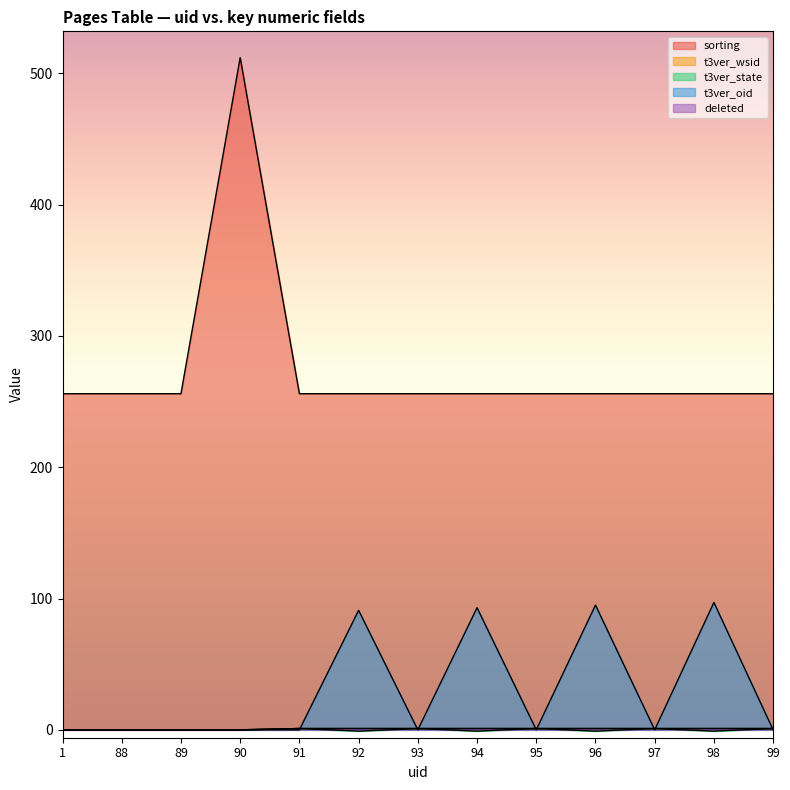

Is the value of deleted at 89 greater than the value of t3ver_wsid at 91?

No